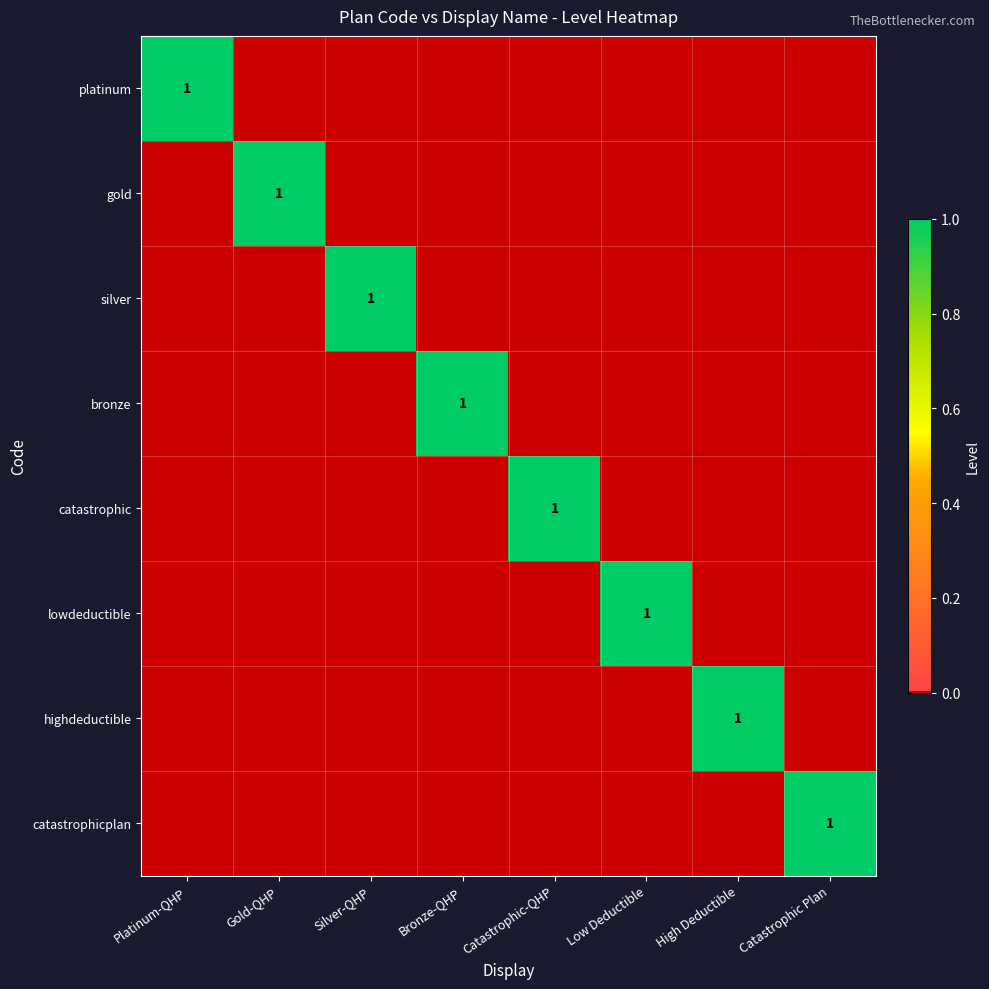

List the labels in order of platinum value, smallest first.

Gold-QHP, Silver-QHP, Bronze-QHP, Catastrophic-QHP, Low Deductible, High Deductible, Catastrophic Plan, Platinum-QHP